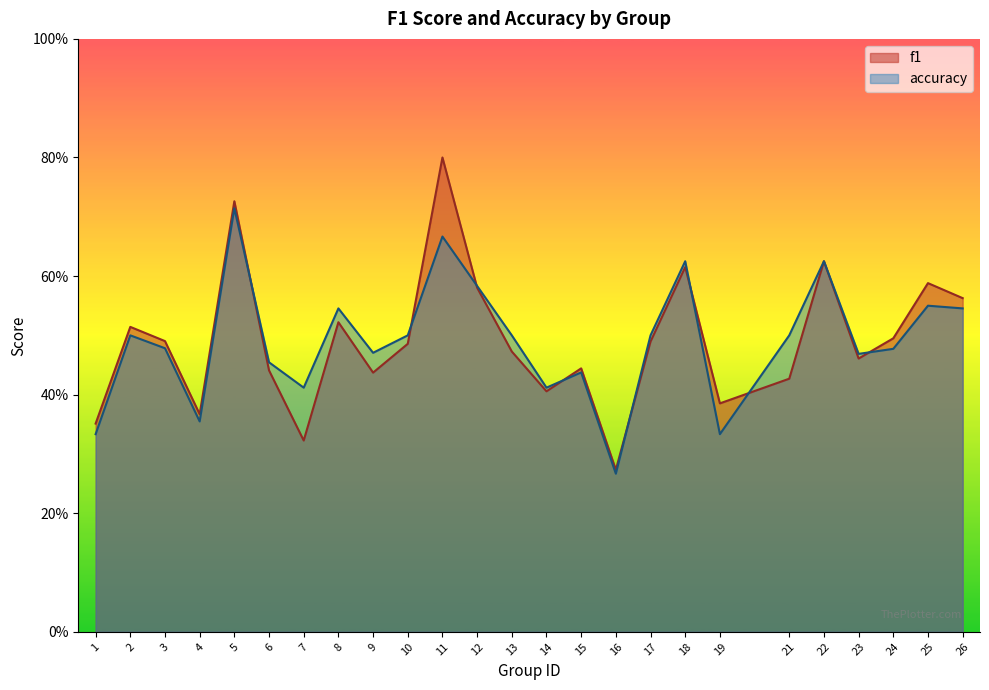

Between 7 and 19, which is larger?

19